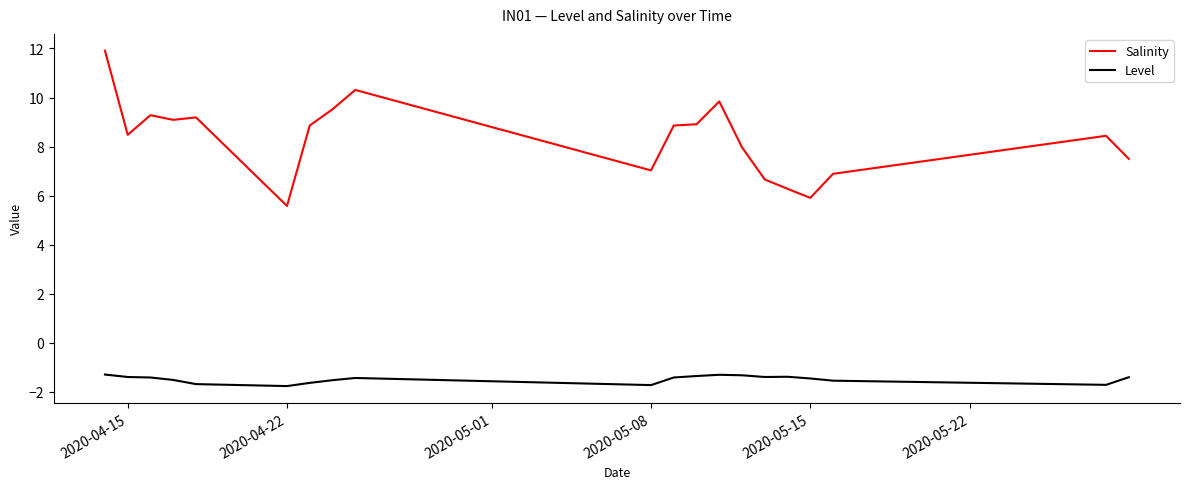

True or false: Level and Salinity intersect in this chart.

False